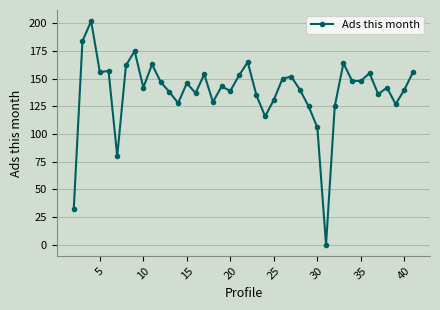

What is the difference between the maximum and minimum values?

202